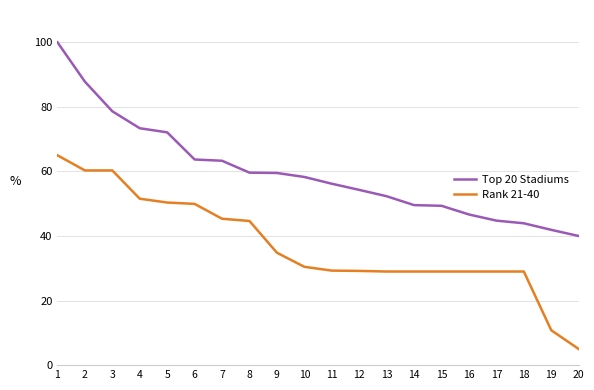

What is the difference between the highest and lowest values at 6?

13.8